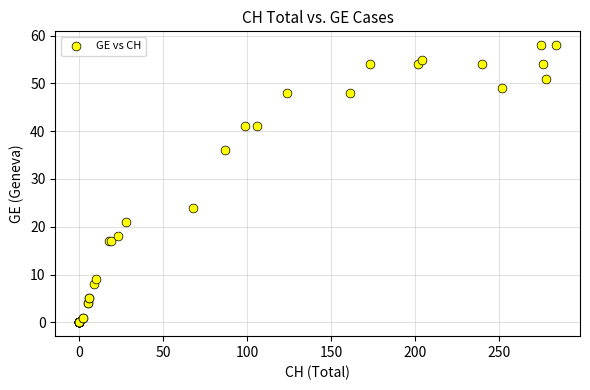

What Y value in the scatter plot is closest to 29?

24